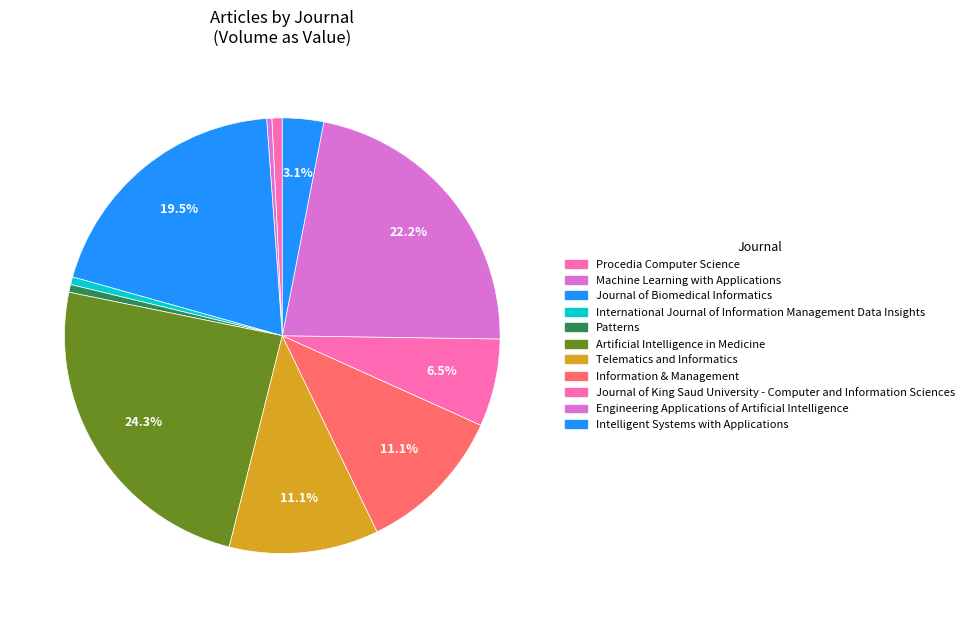

What is the largest slice in the pie chart?

Artificial Intelligence in Medicine